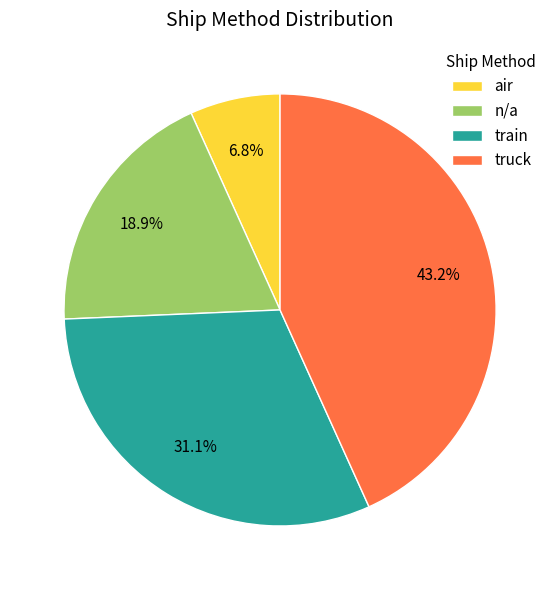

What percentage is the air slice, to the nearest percent?

7%